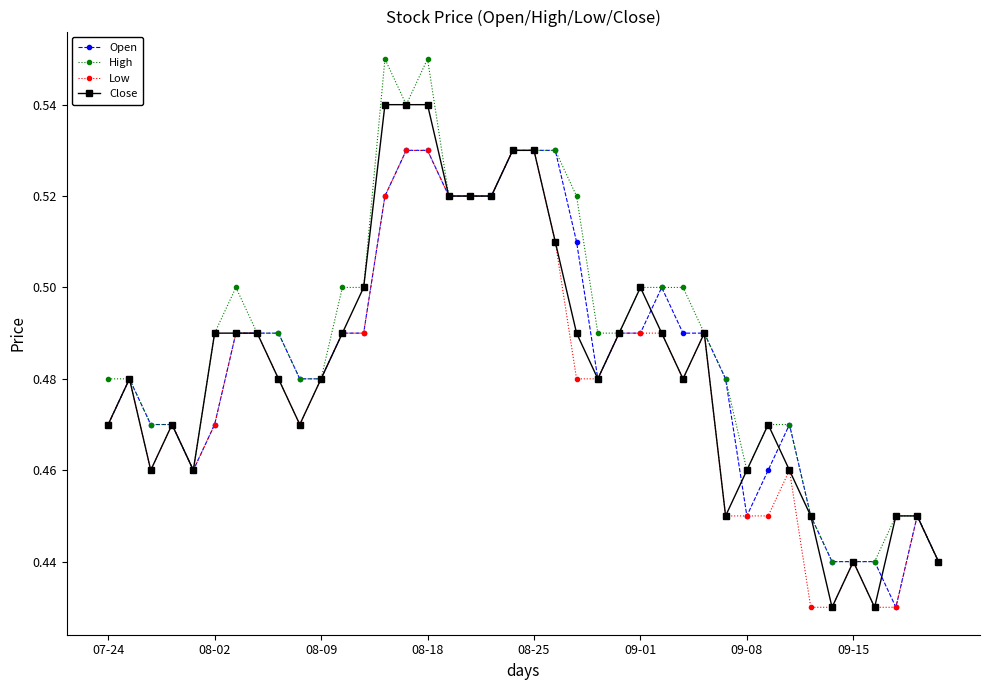

True or false: Close has more than 0 points higher than both neighbors.

True